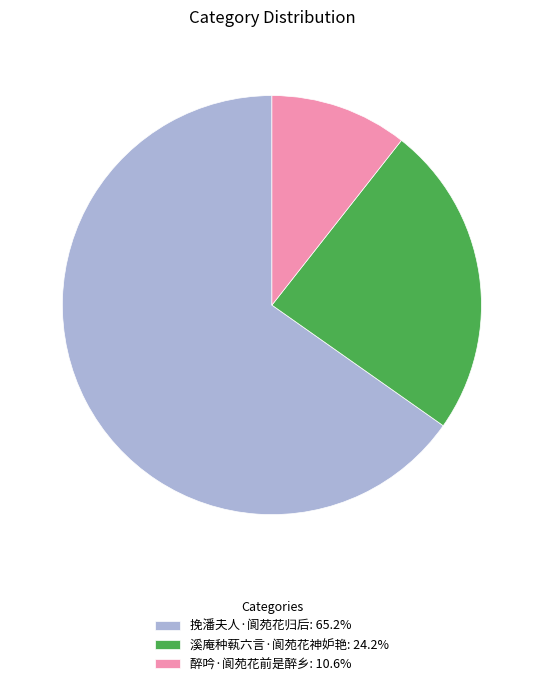

What is the ratio of the value at 溪庵种蓻六言·阆苑花神妒艳: 24.2% to the value at 醉吟·阆苑花前是醉乡: 10.6%?

2.3